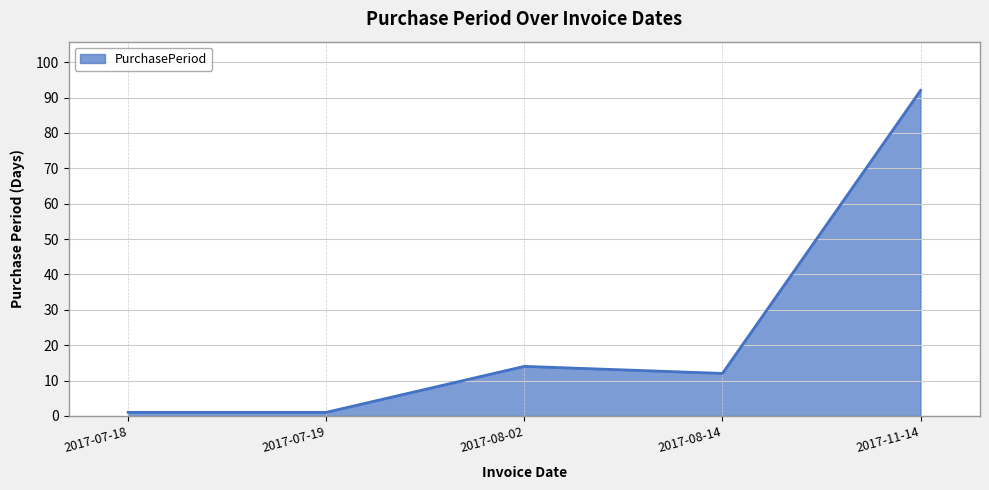

What is the difference between the second highest and second lowest values?

13